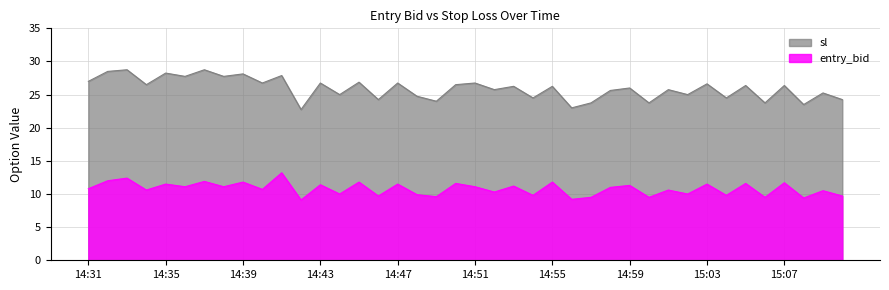

What is the sum of the sl values at 15:09 and 14:55?

51.5